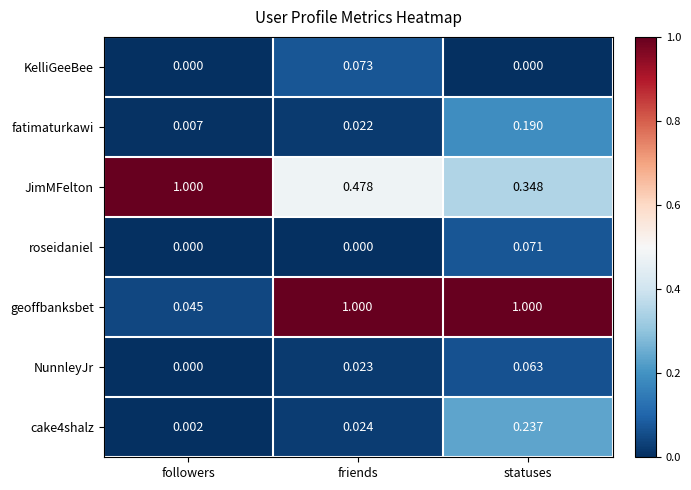

How many distinct data groups are displayed?

7